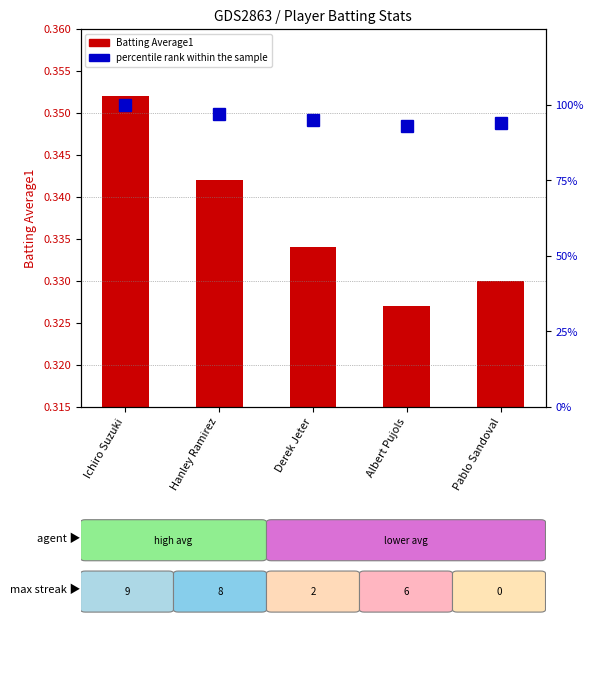

What is the difference between the highest and lowest values at Albert Pujols?

92.7